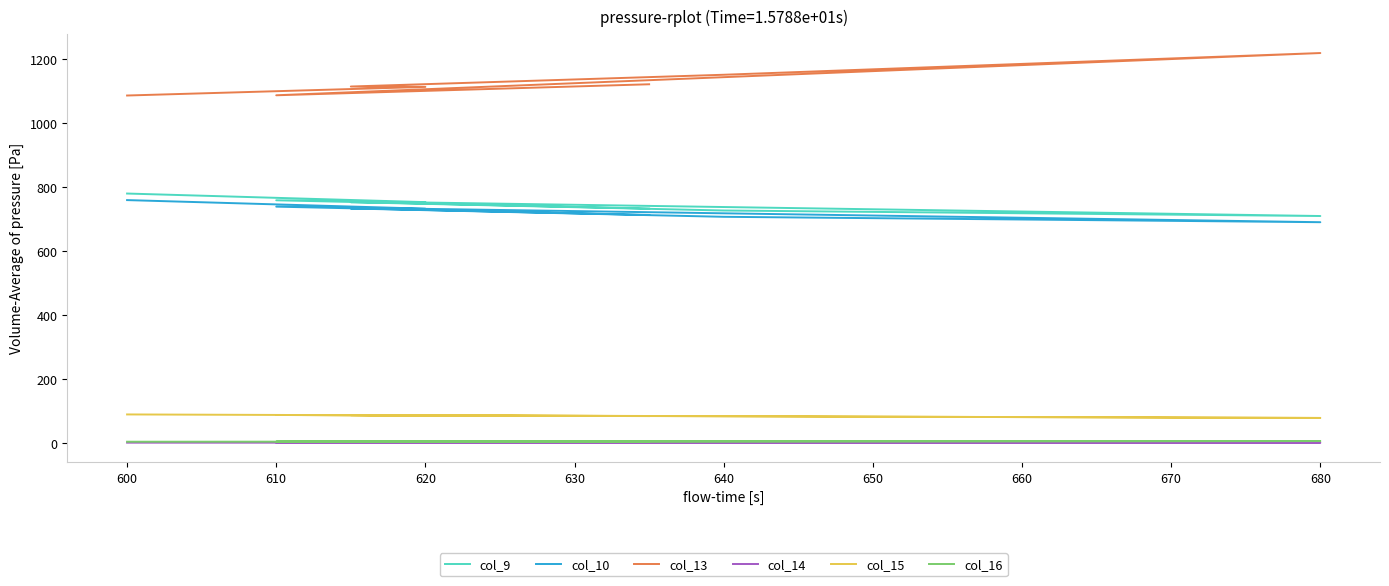

Count the number of categories in the chart.

7